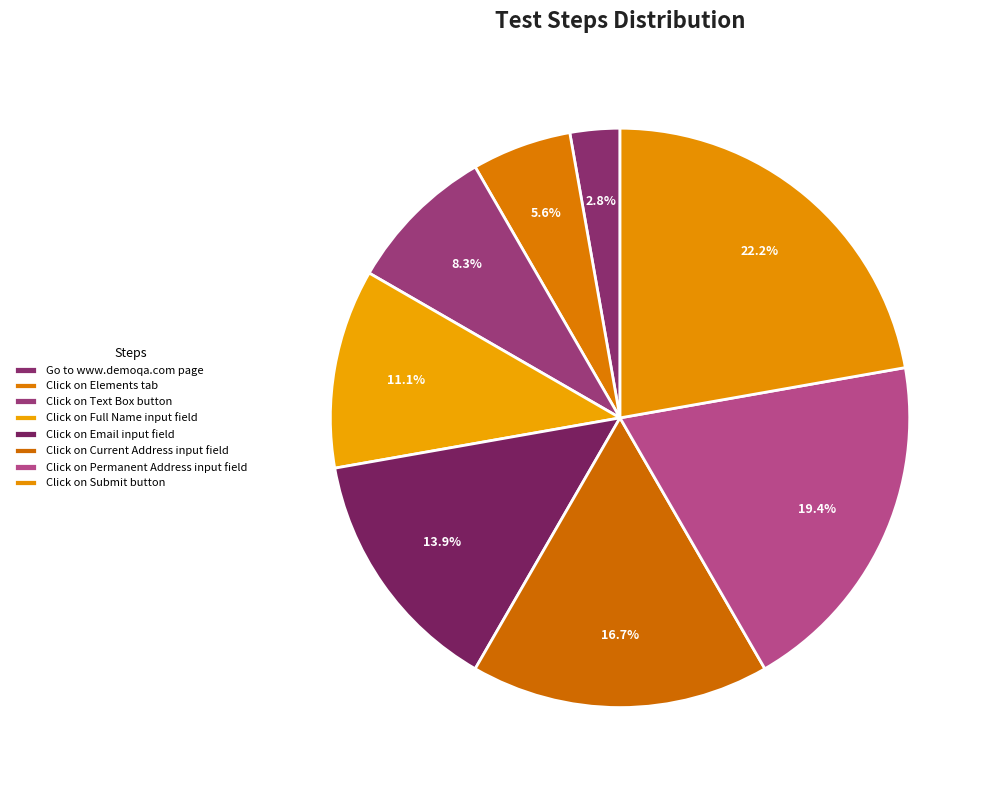

Rank the categories by value from lowest to highest.

Go to www.demoqa.com page, Click on Elements tab, Click on Text Box button, Click on Full Name input field, Click on Email input field, Click on Current Address input field, Click on Permanent Address input field, Click on Submit button